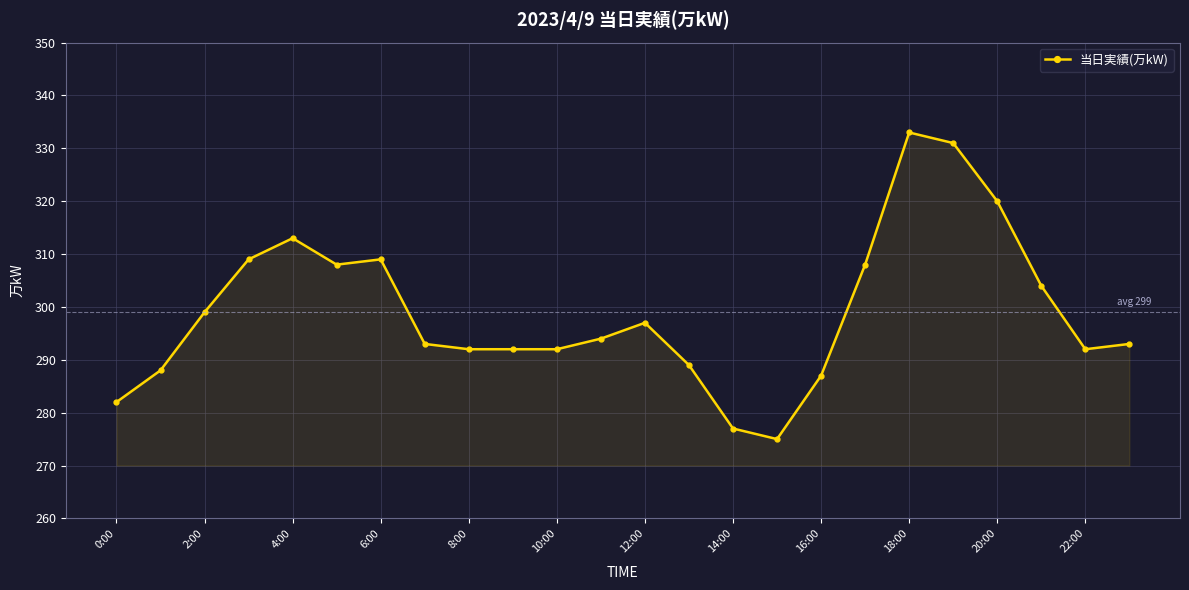

What is the value of the 22nd point from the left?

304